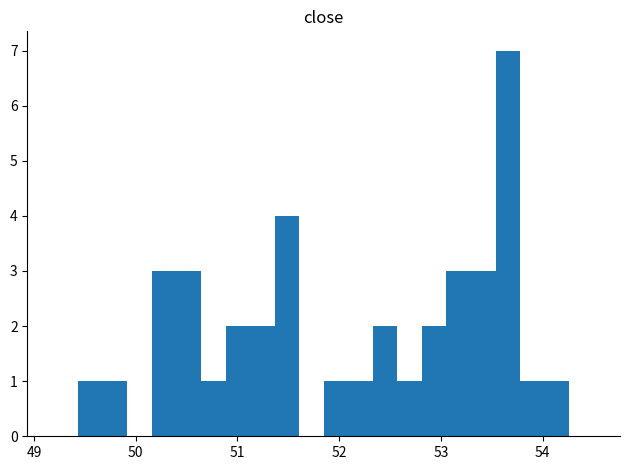

Around what value on the x-axis is the tallest bar? Give the approximate position of its centre, as read against the axis.

53.7